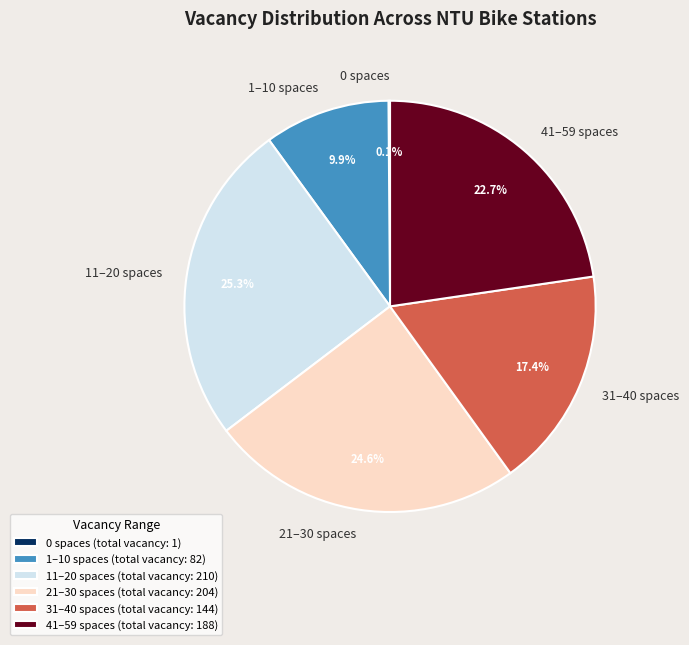

Does any single category account for the majority?

No